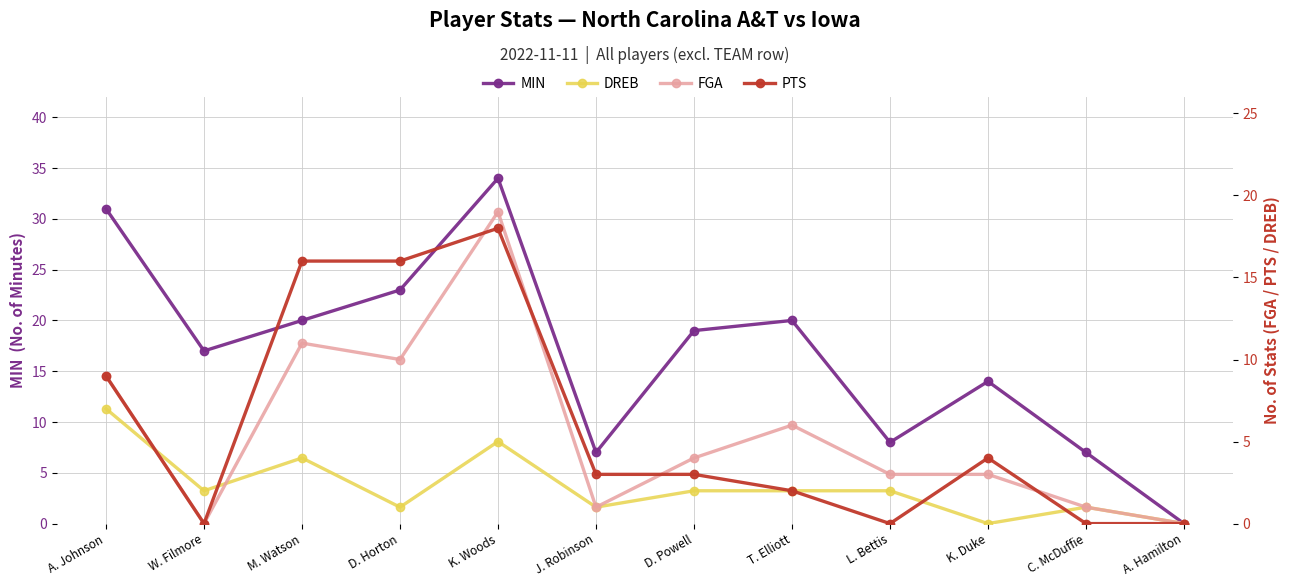

True or false: MIN and PTS cross at least once.

False